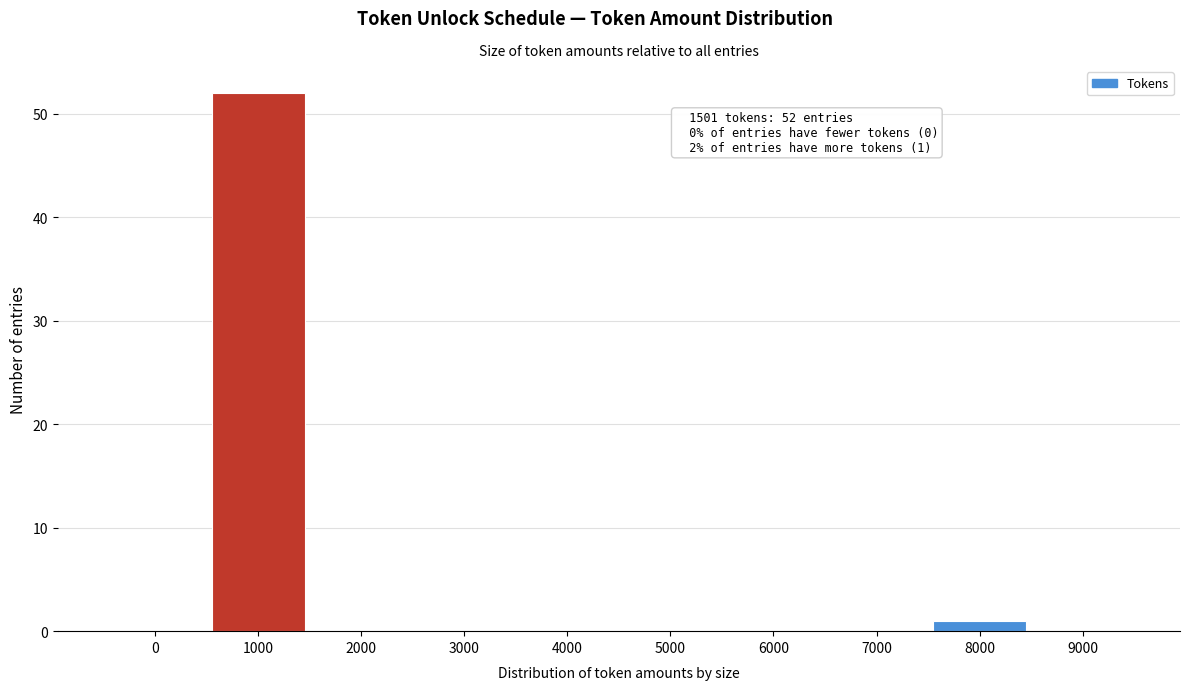

Reading left to right, extract all data points from this chart.

0=0	1000=52	2000=0	3000=0	4000=0	5000=0	6000=0	7000=0	8000=1	9000=0